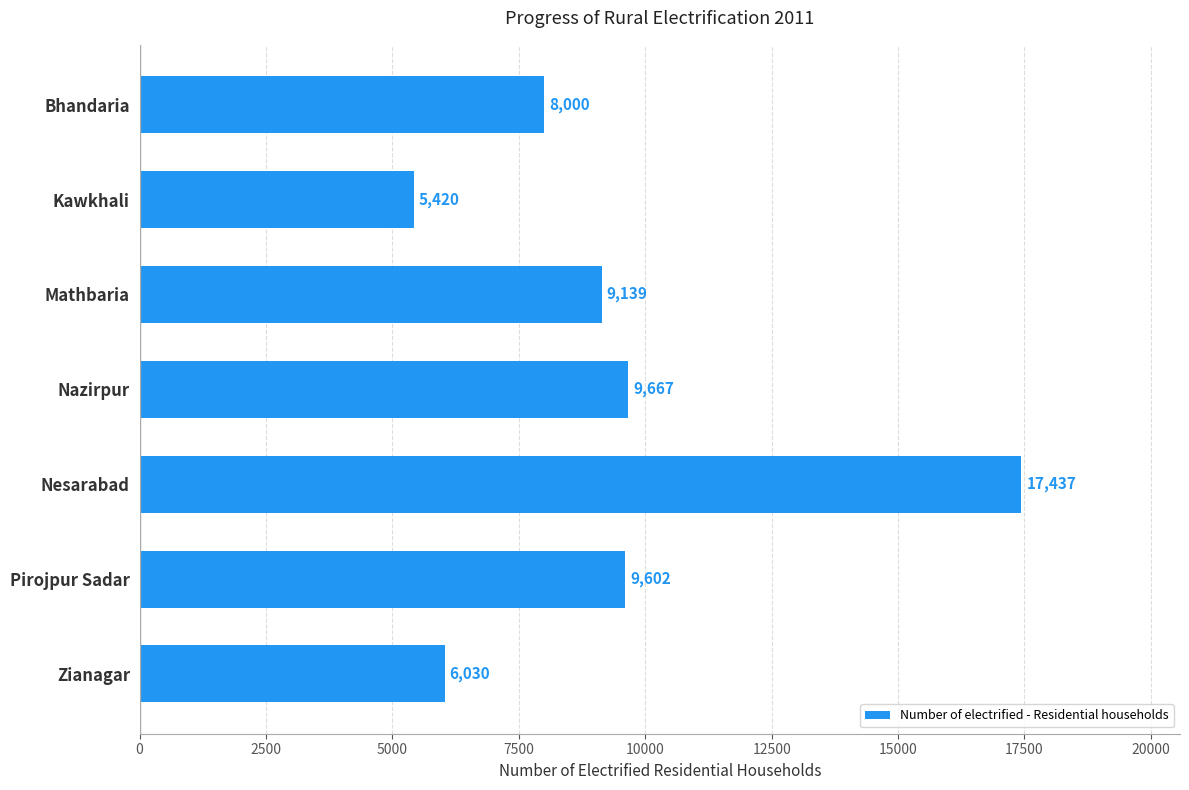

Are the bars horizontal?

Yes